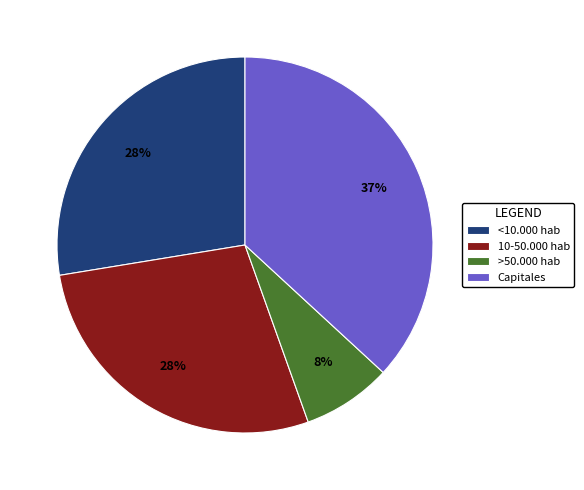

Is it true that >50.000 hab is 8% of the pie?

True